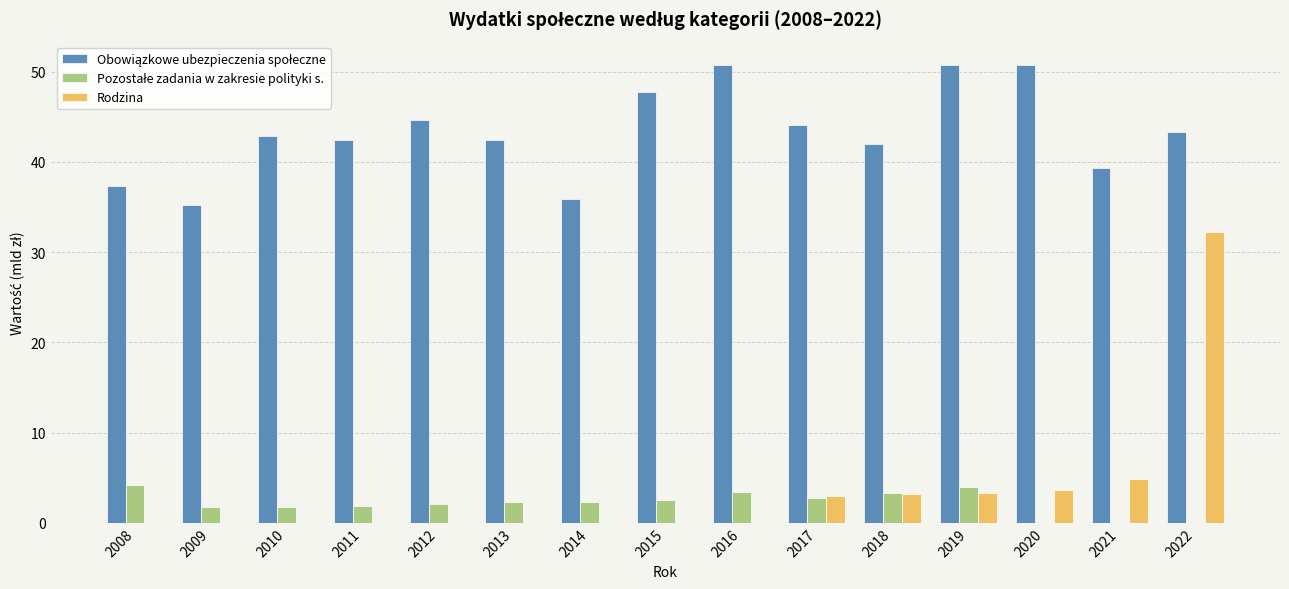

Is it true that Rodzina equals 0.6 at 2017?

False